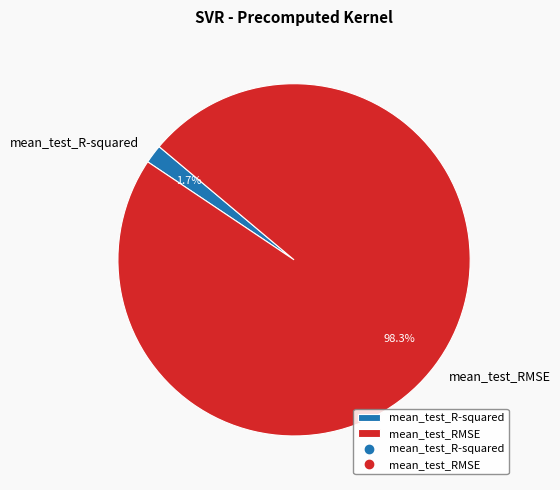

To the nearest percent, what portion does mean_test_RMSE represent?

98%